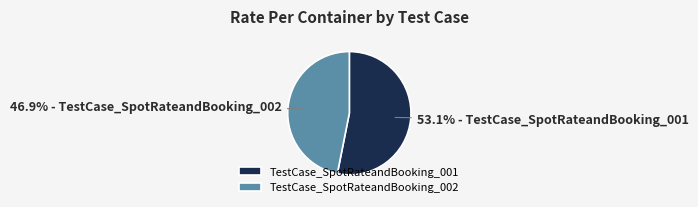

To the nearest percent, what portion does TestCase_SpotRateandBooking_002 represent?

47%